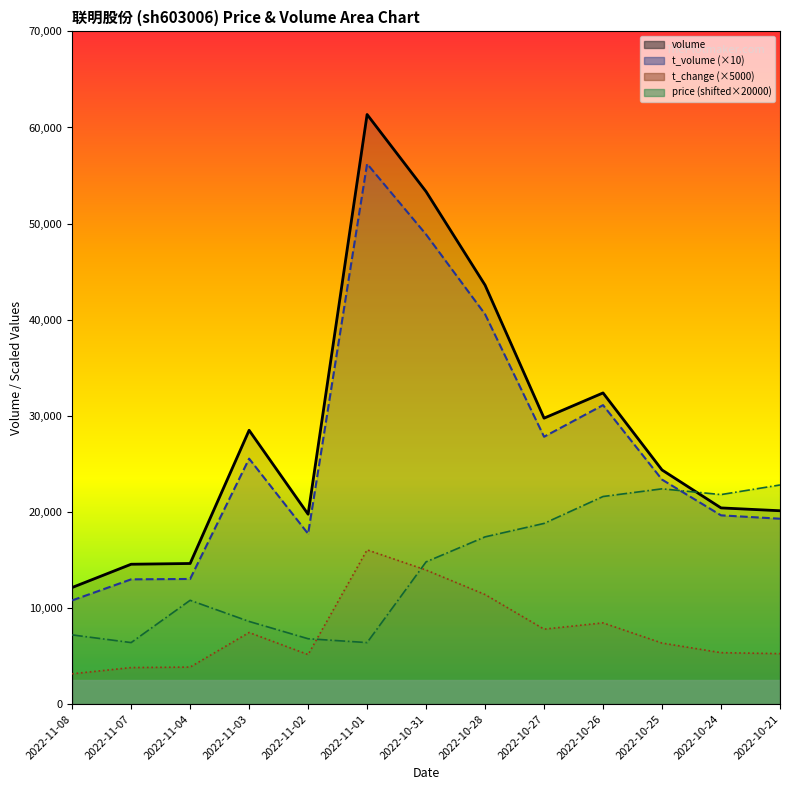

What is the maximum value shown in the chart?

61353.0